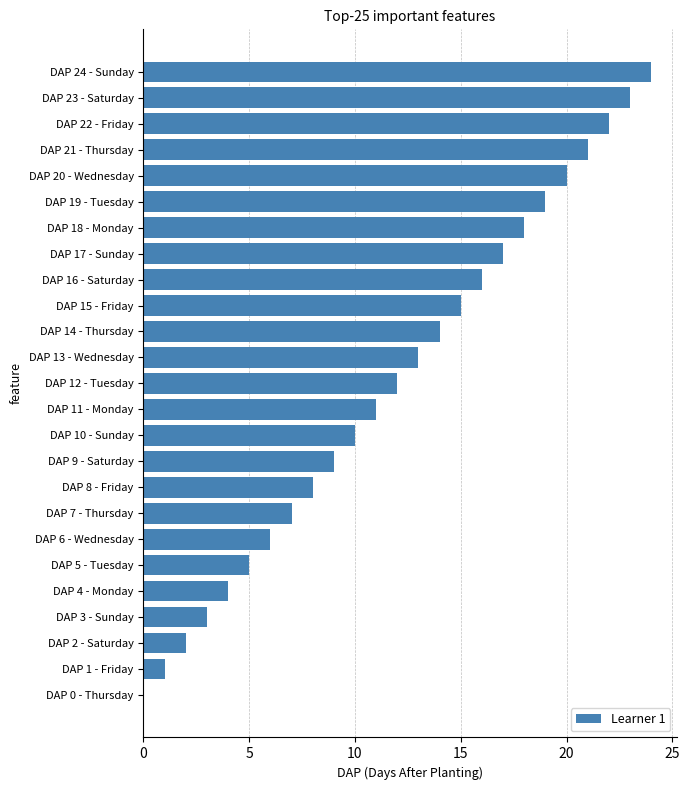

What is the change in value from DAP 2 - Saturday to DAP 8 - Friday?

+6